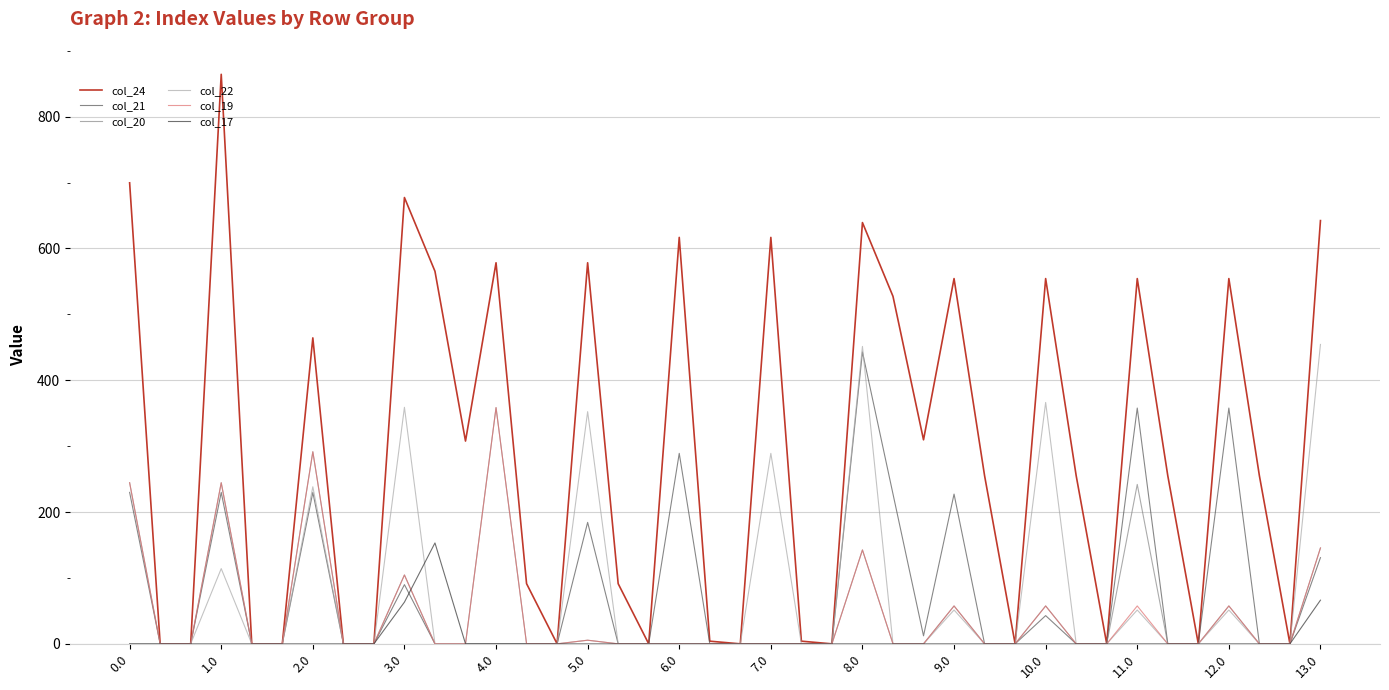

What is the maximum value for col_17?

153.1